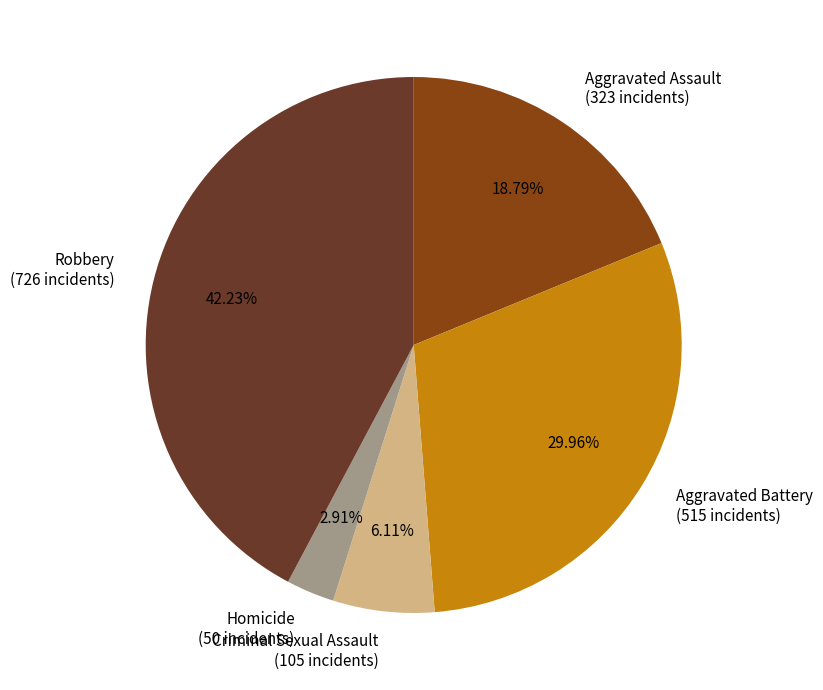

To the nearest percent, what portion does Criminal Sexual Assault represent?

6%